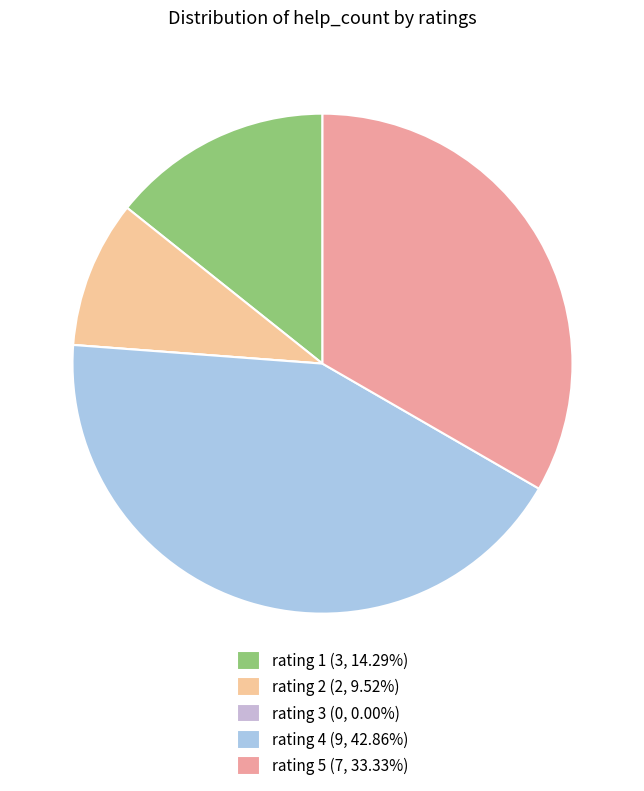

Count the number of slices in the pie.

5